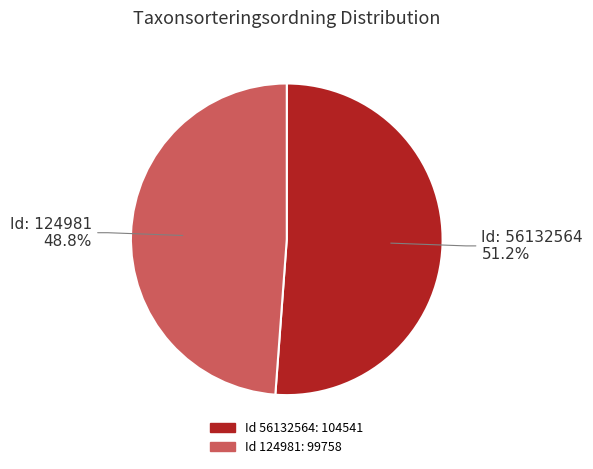

Is there any slice that represents more than half of the pie?

Yes